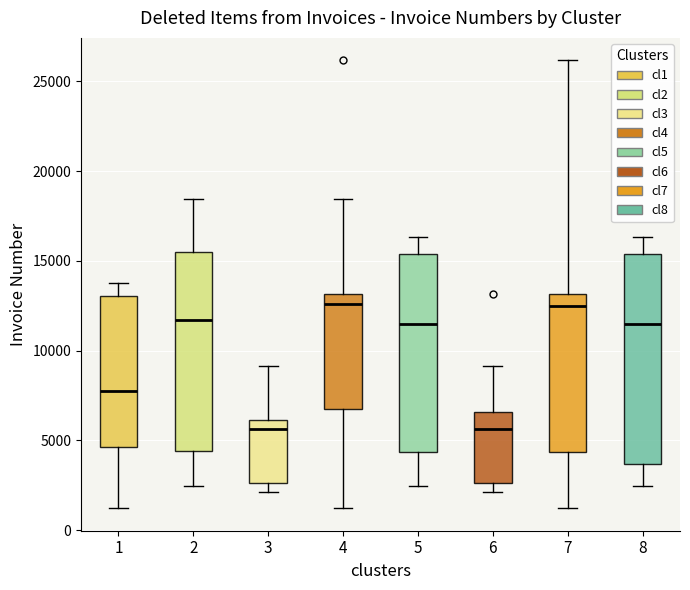

Where does the lower whisker of the box at x = 4 end on the y-axis? The values are not printed on the chart, so give them approximately, as read against the axis.

1000